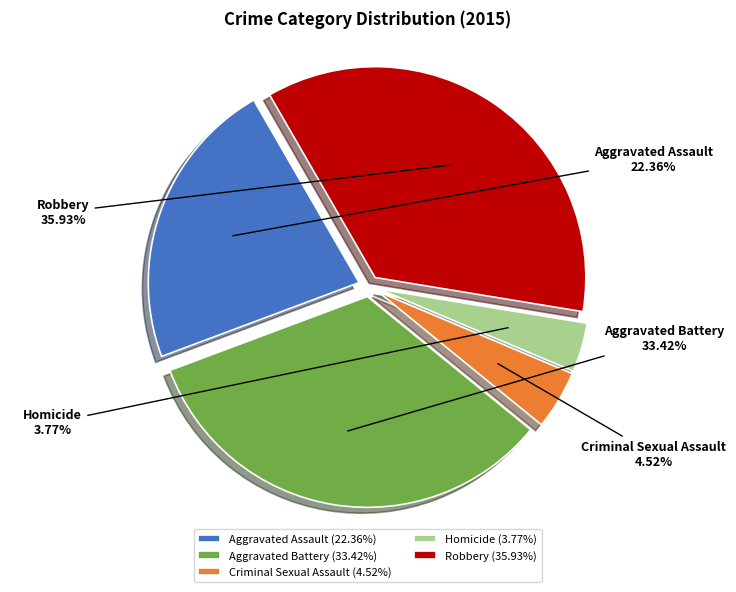

Is there any slice that represents more than half of the pie?

No